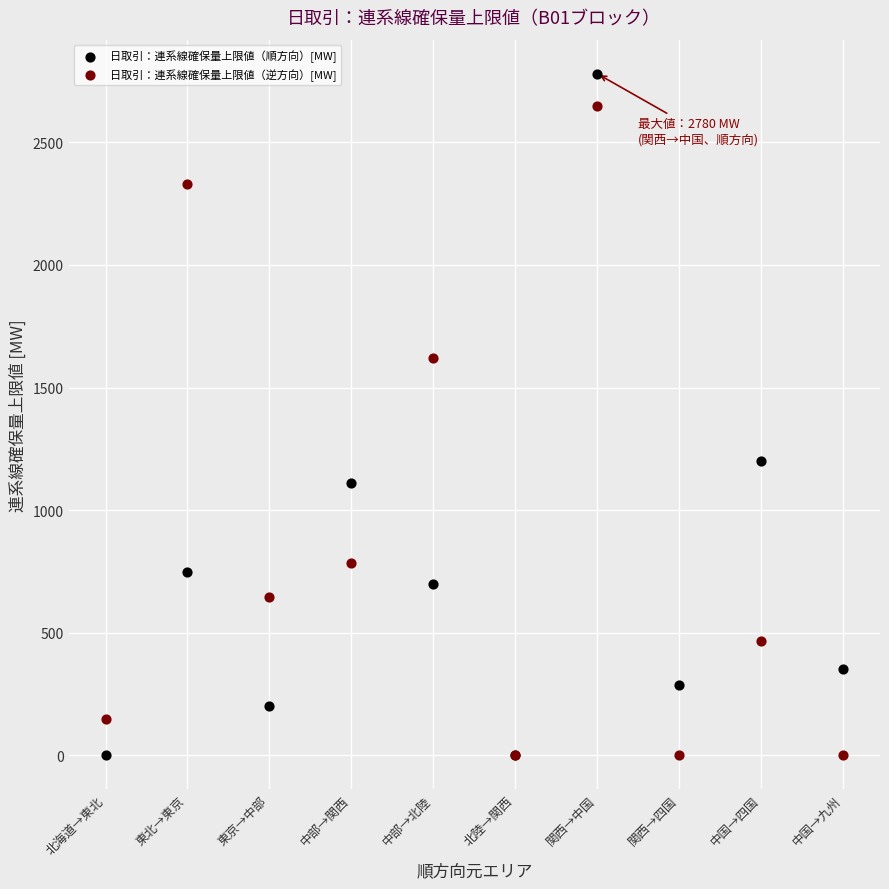

Which series contains the highest Y value?

日取引：連系線確保量上限値（順方向）[MW]